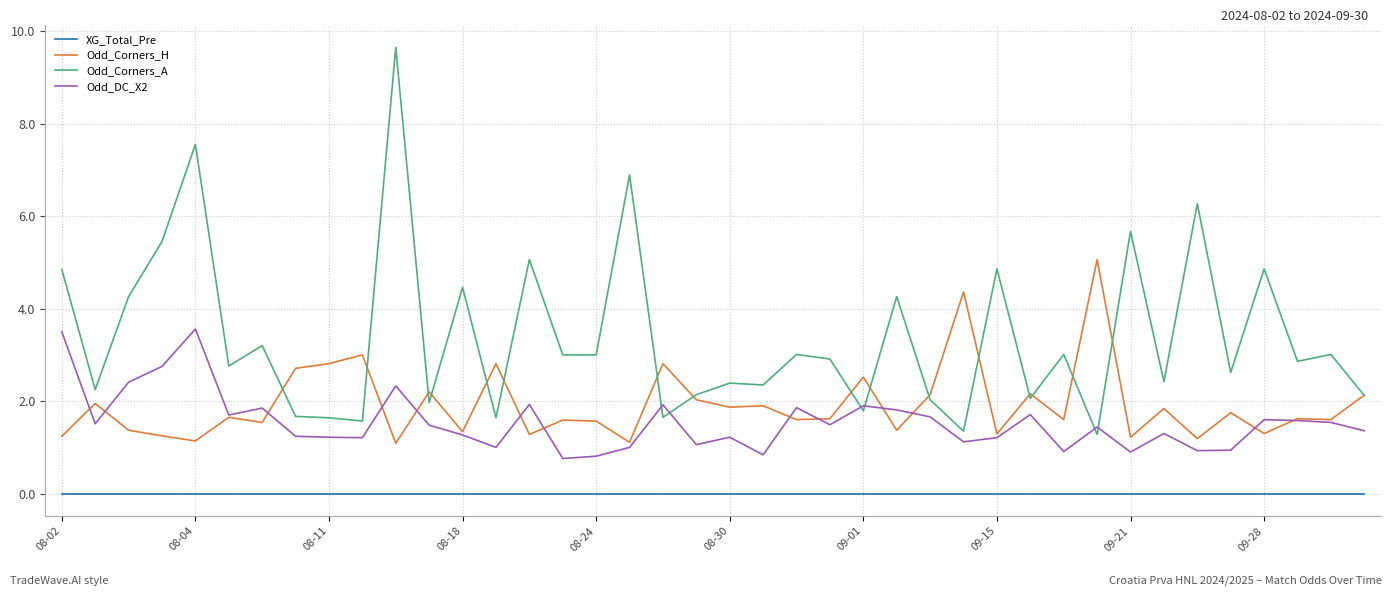

Which series has the largest total across all categories?

Odd_Corners_A